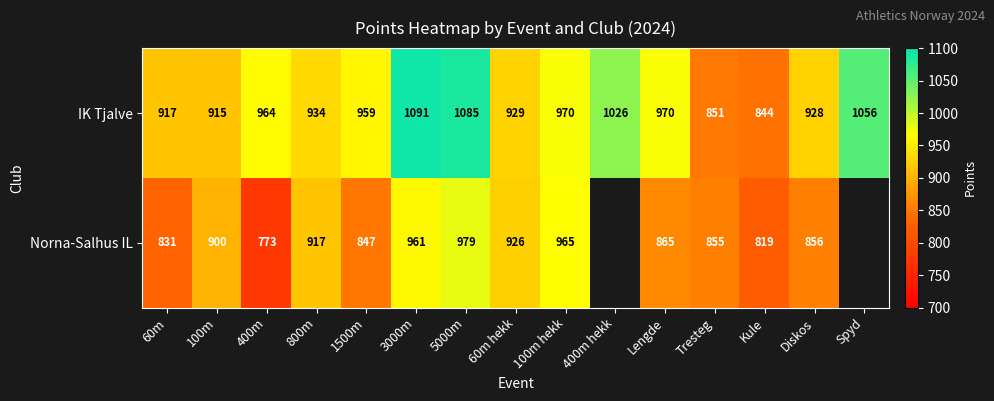

Is it true that IK Tjalve equals 510 at 60m hekk?

False